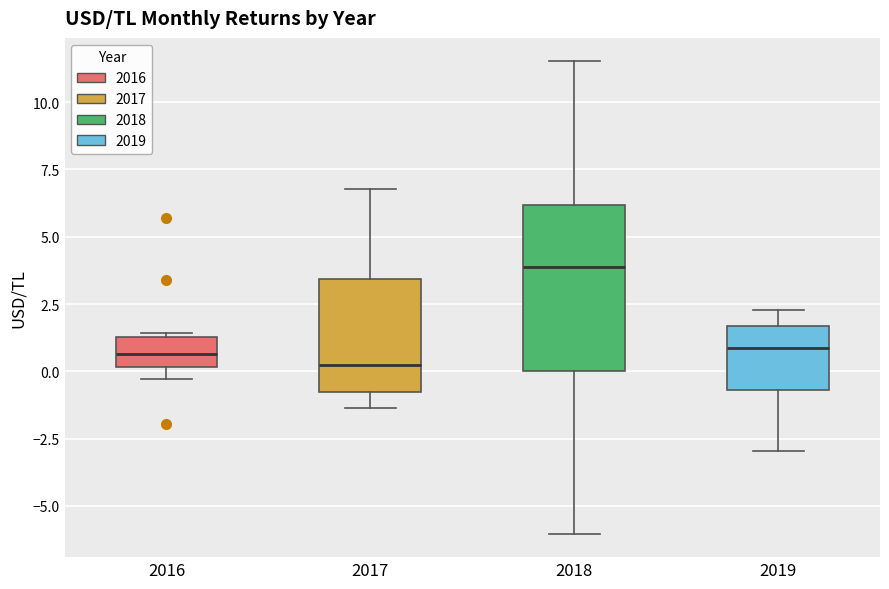

Where does the upper whisker of the box at x = 2018 end on the y-axis? The values are not printed on the chart, so give them approximately, as read against the axis.

11.5